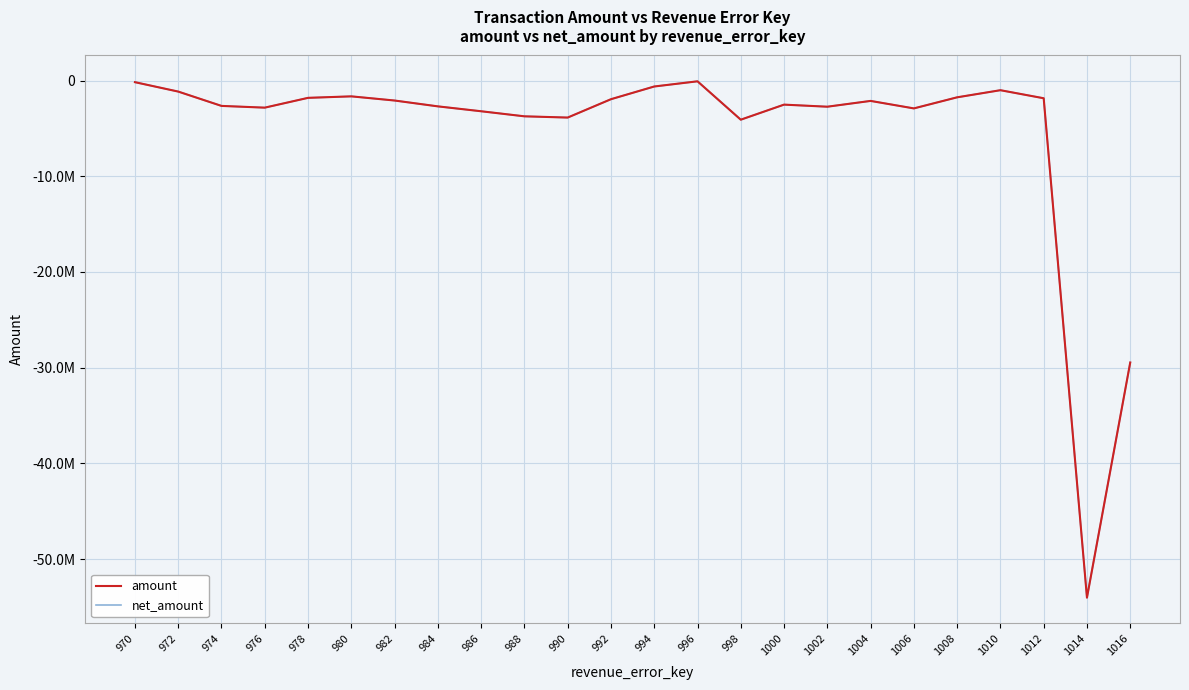

Does the chart have visible grid lines?

Yes